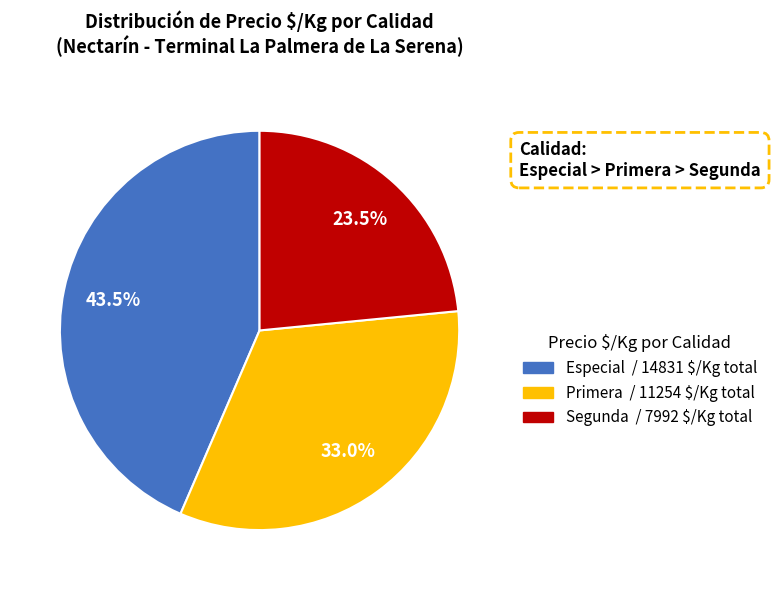

Does any single category account for the majority?

No